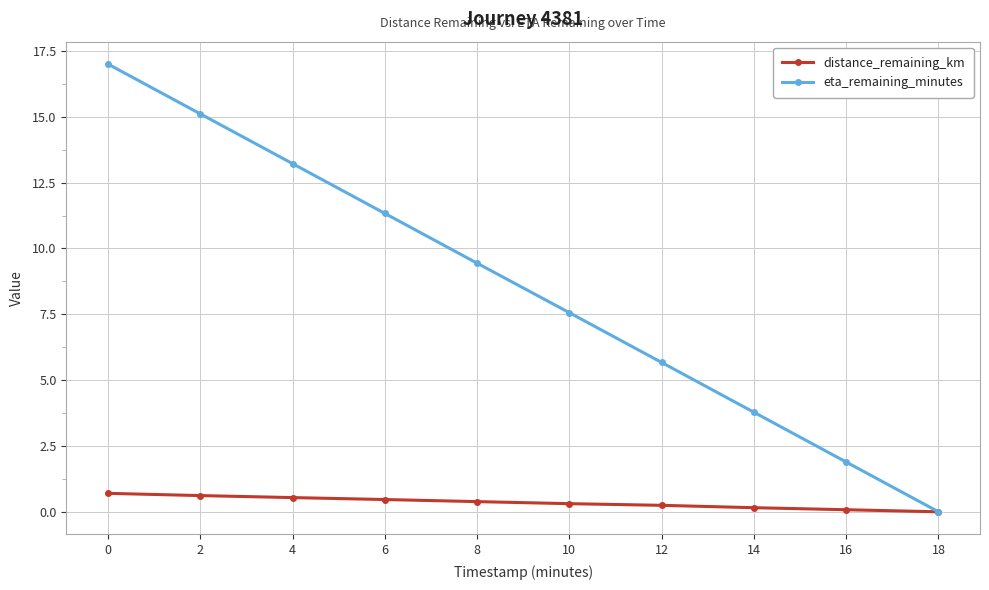

What is the value of the eta_remaining_minutes point at the 3rd from the left?

13.2